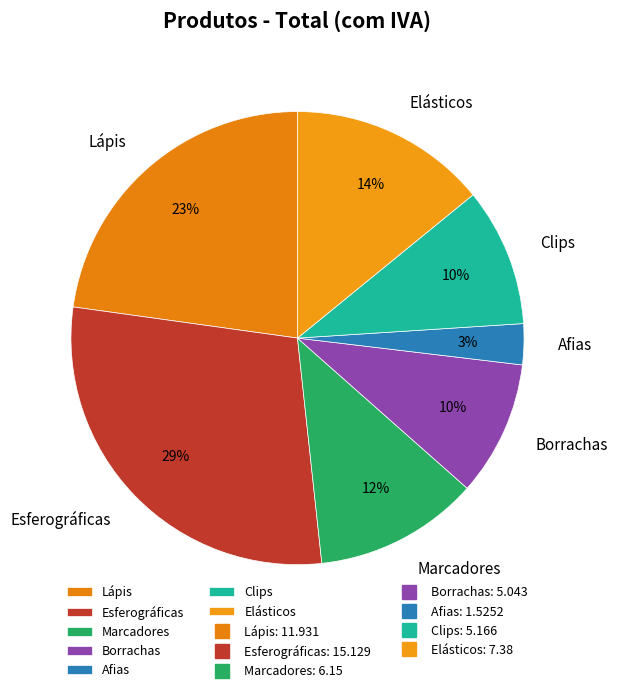

To the nearest percent, what portion does Clips represent?

10%